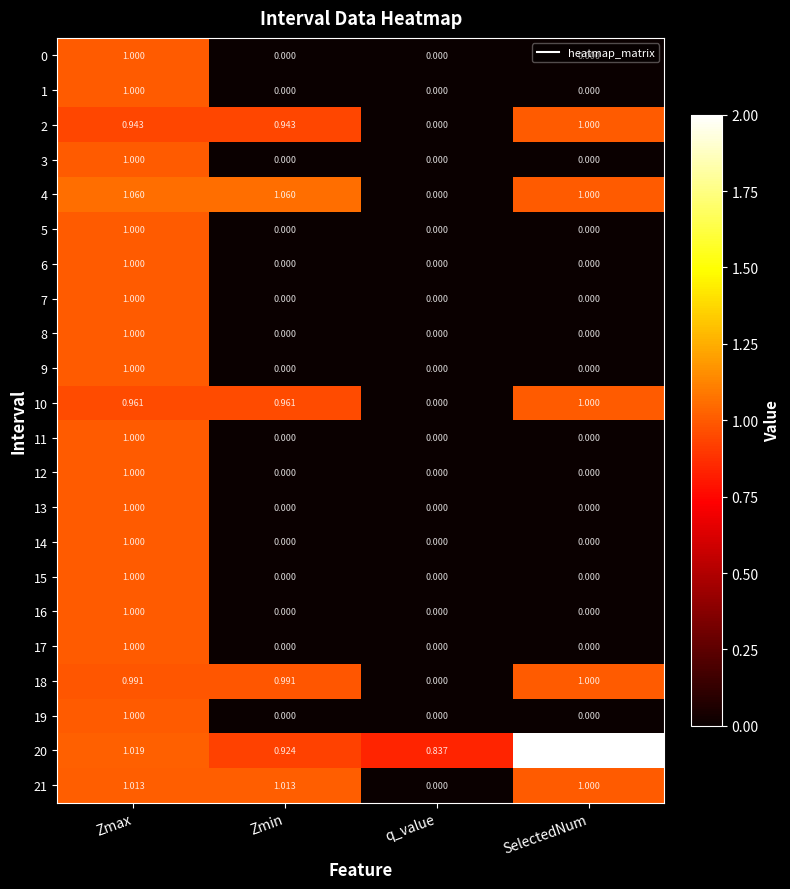

Which series has the widest spread of values?

20